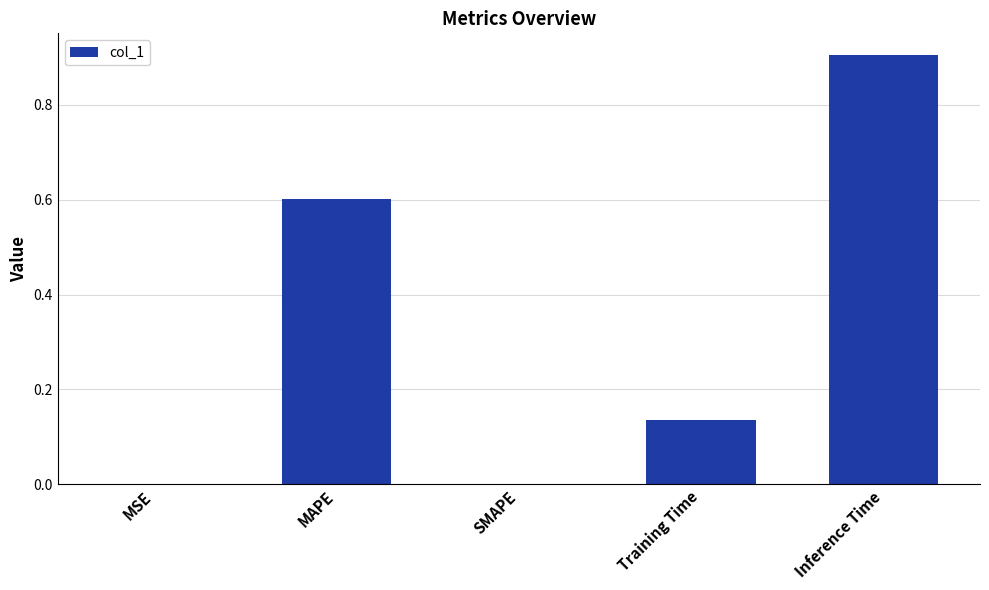

Between Training Time and MSE, which is larger?

Training Time